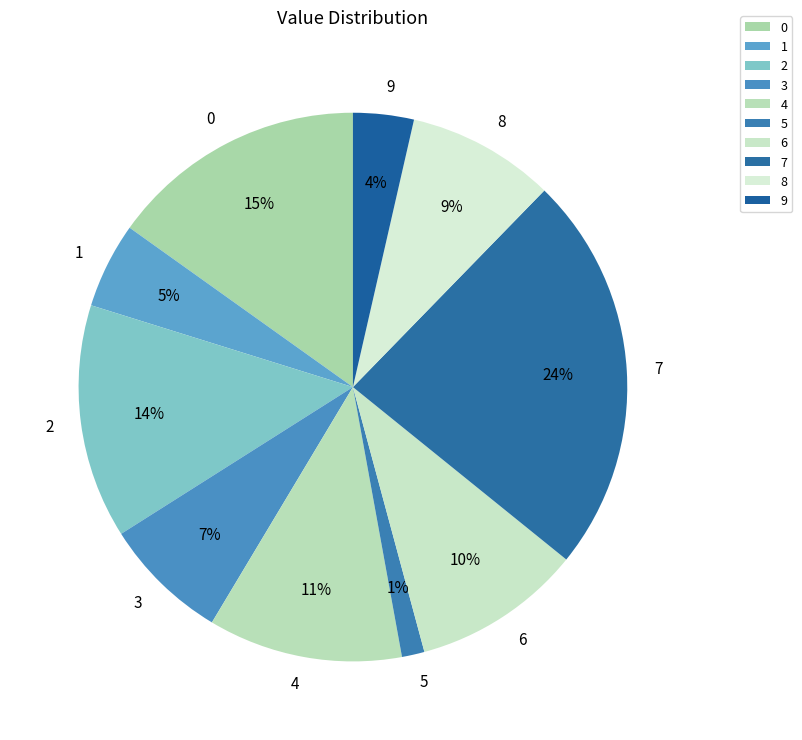

To the nearest percent, what is the combined percentage of 1 and 8?

14%